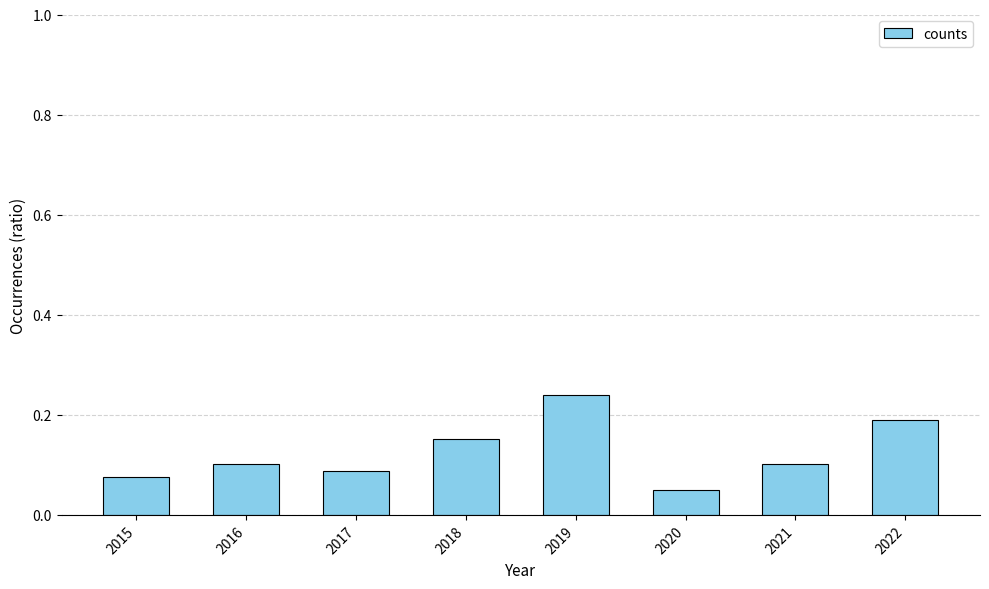

What is the sum of the values at 2019 and 2018?

0.4